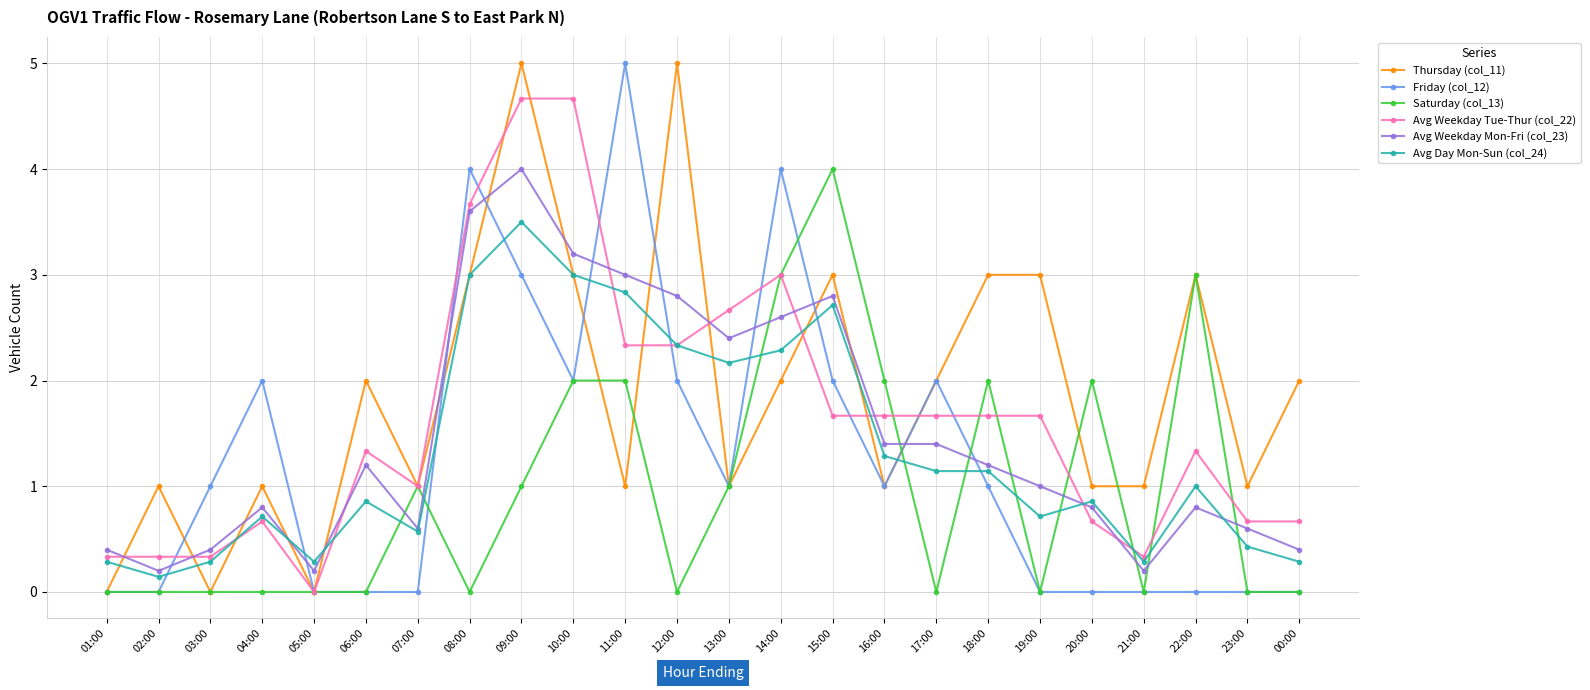

What is the difference between the Avg Weekday Mon-Fri (col_23) values at 13:00 and 17:00?

1.0